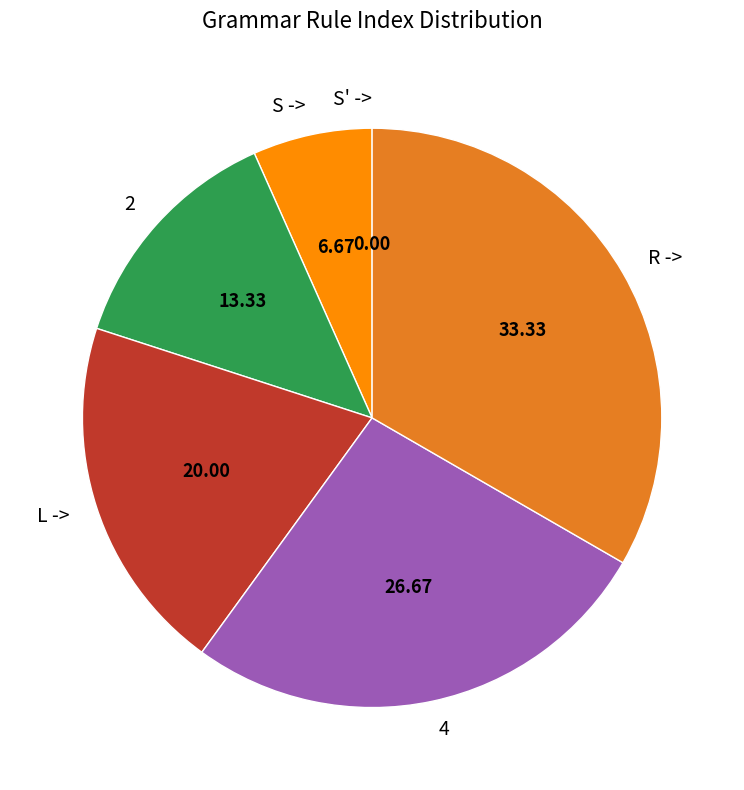

Which category has the biggest portion of the pie?

R ->